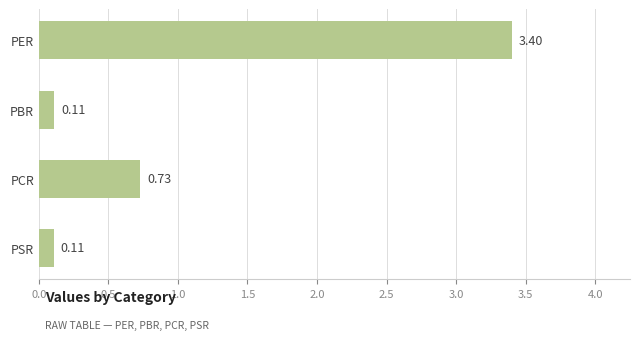

What is the difference between the values at PER and PBR?

3.3